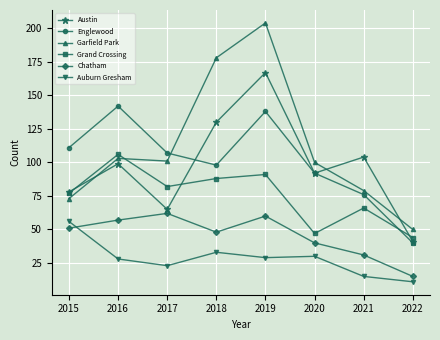

What is the minimum value shown in the chart?

11